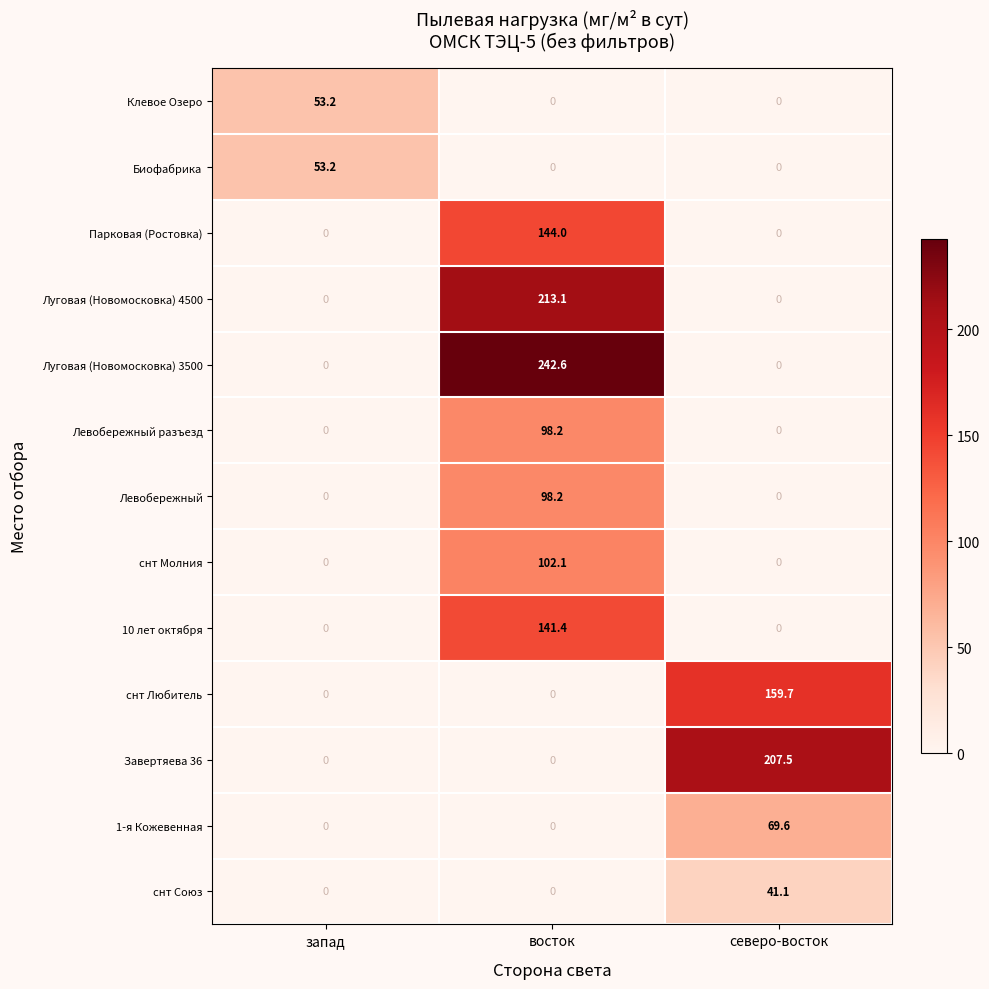

At which category is the sum across all series the highest?

восток